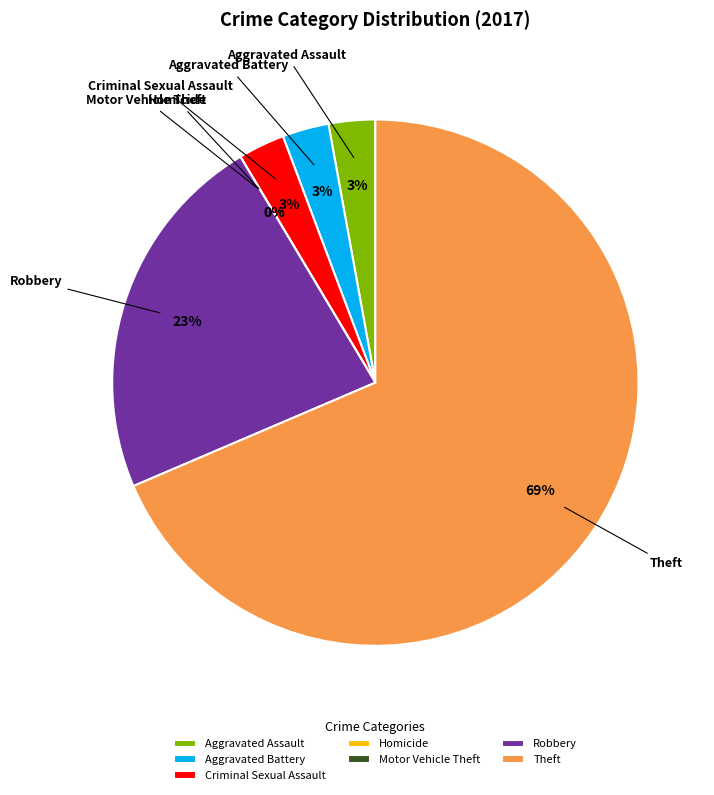

Which category has the smallest portion of the pie?

Homicide